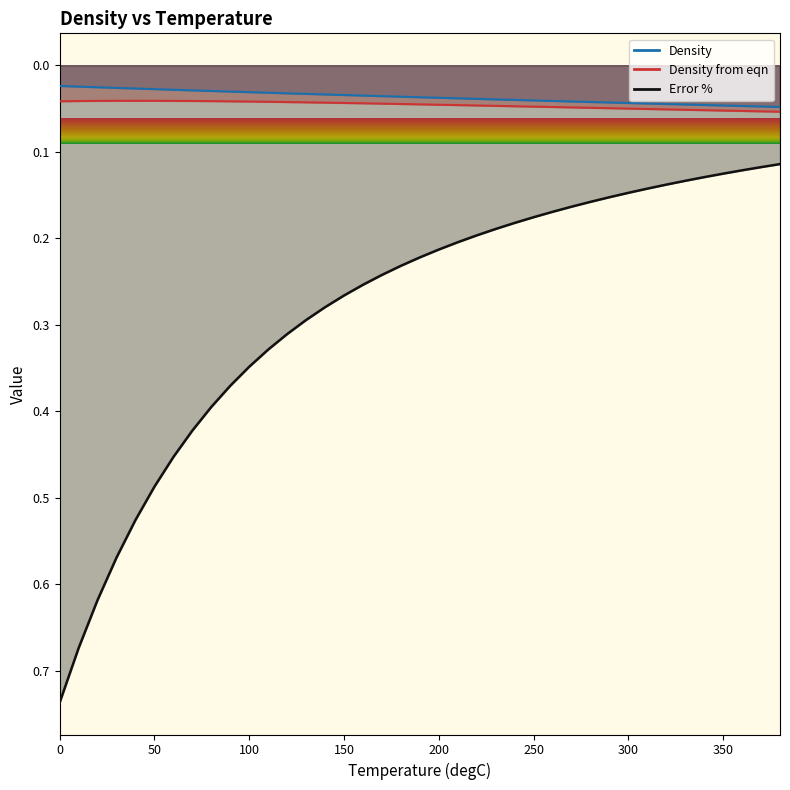

Count the number of data series in this chart.

3